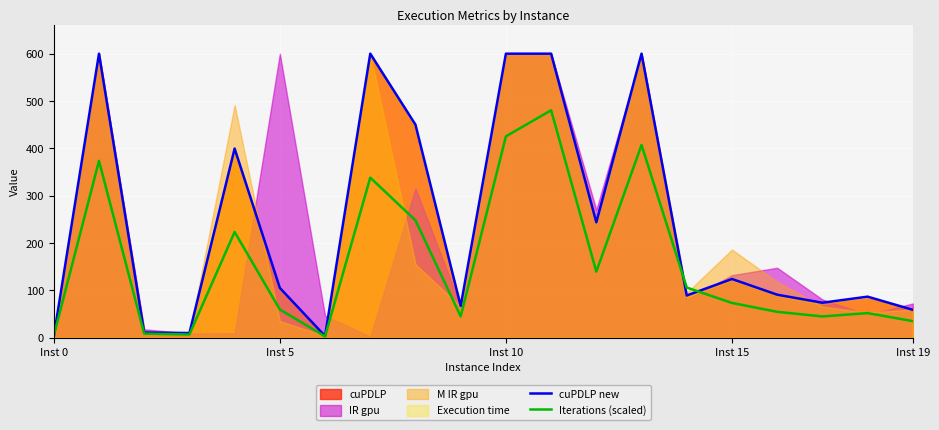

Between 14 and 16, which series saw the biggest shift?

Iterations (scaled)